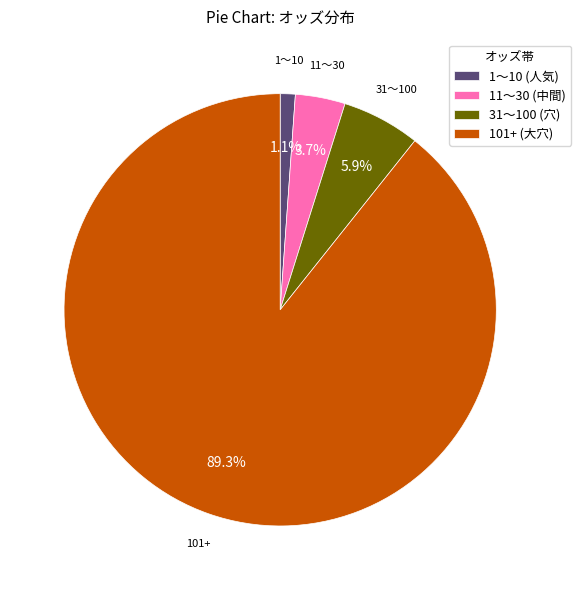

How much of the chart is everything except 101+ (大穴)?

10.7%